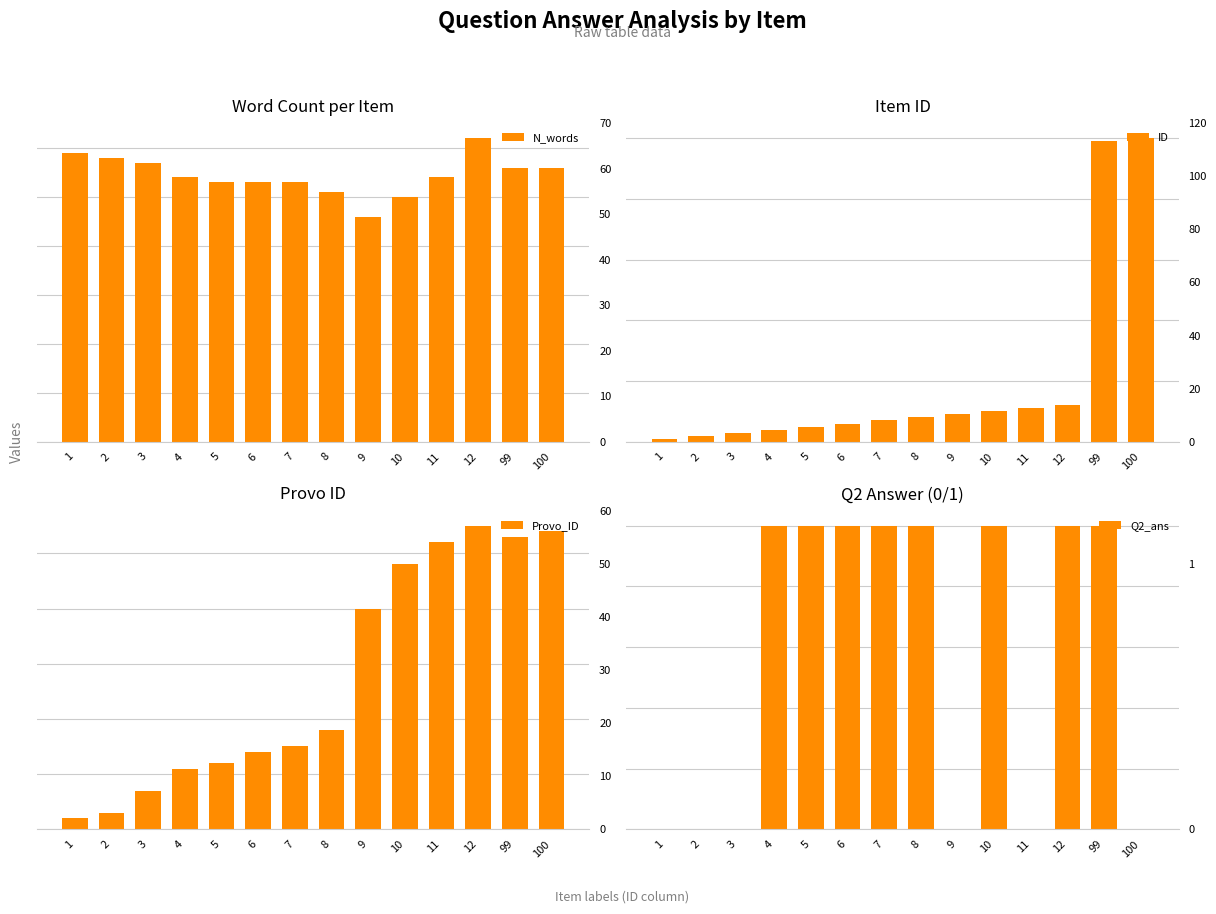

What are all the series names shown in the legend?

N_words, ID, Provo_ID, Q2_ans